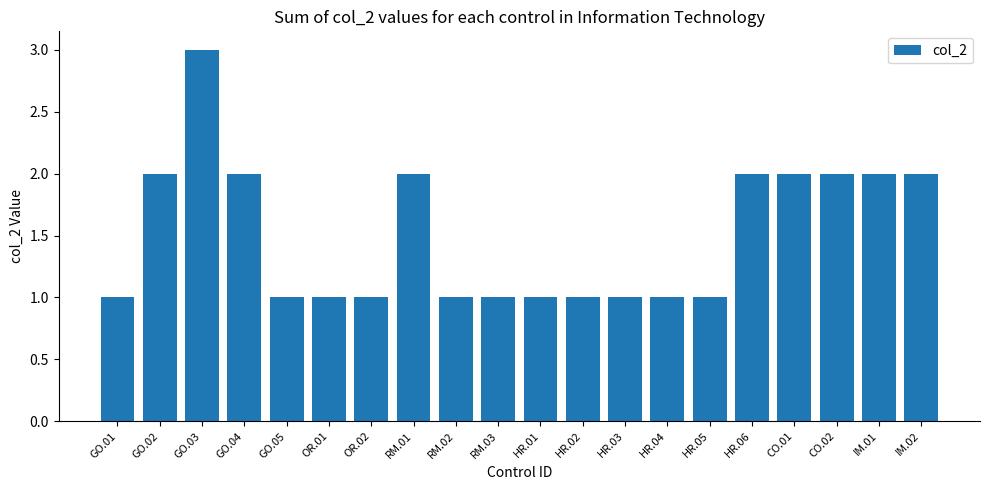

True or false: the data shows 5 at GO.03.

False